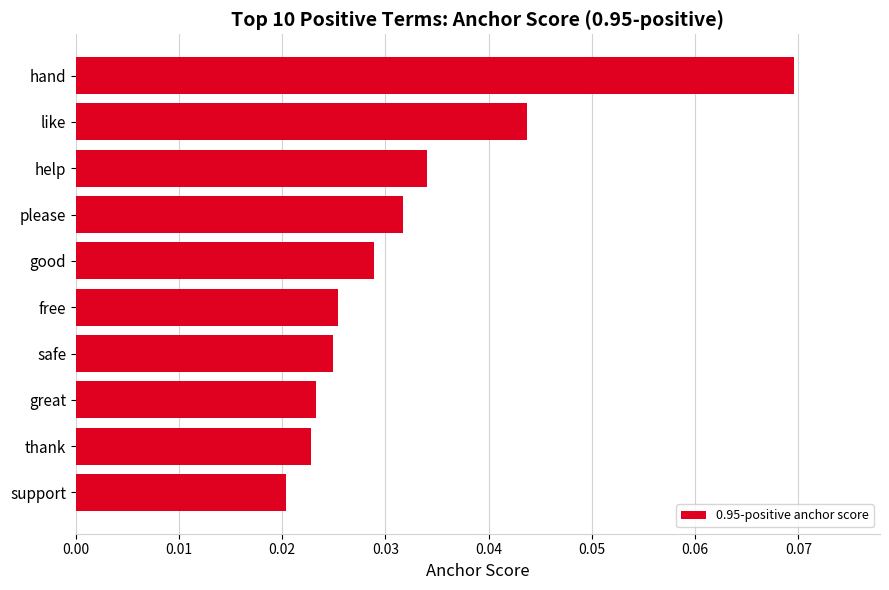

Which has a higher value, help or like?

like